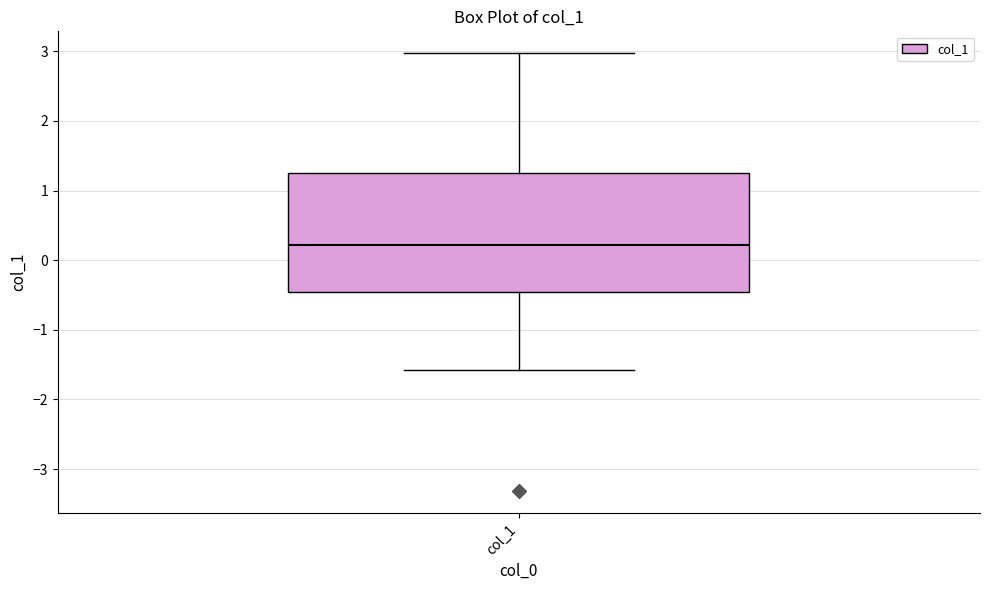

Transcribe this box plot: give where the median line is, the range the box spans, and where the two whiskers end, as read against the y-axis. The values are not printed on the chart, so give them approximately, as read against the axis.

median 0.2, box -0.5 to 1.3, whiskers -1.6 to 3.0